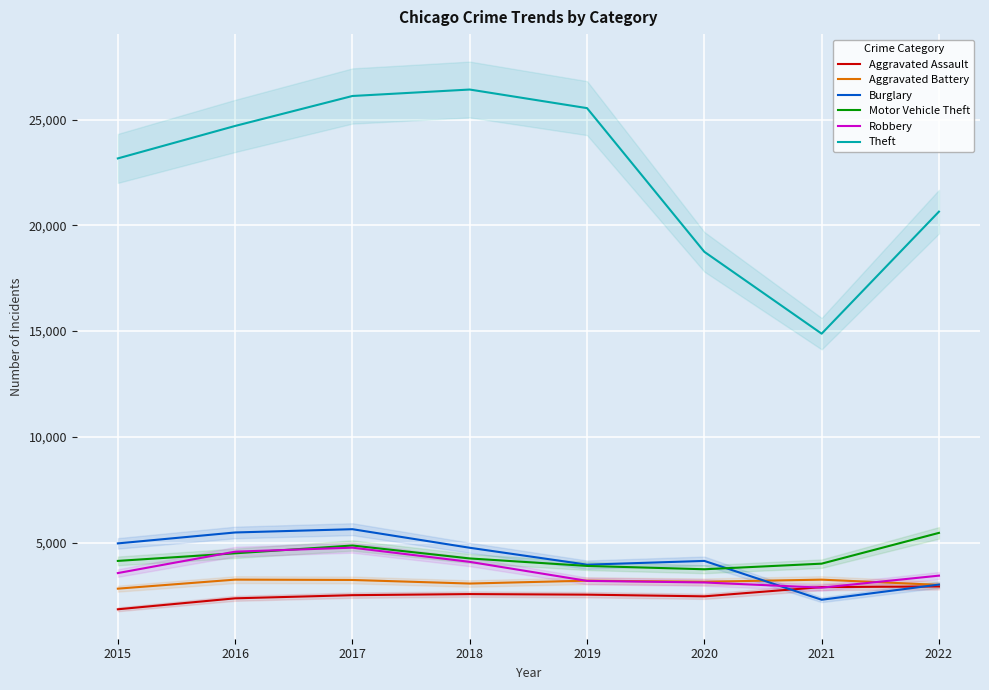

Is it true that Aggravated Battery equals 3249 at 2021?

True